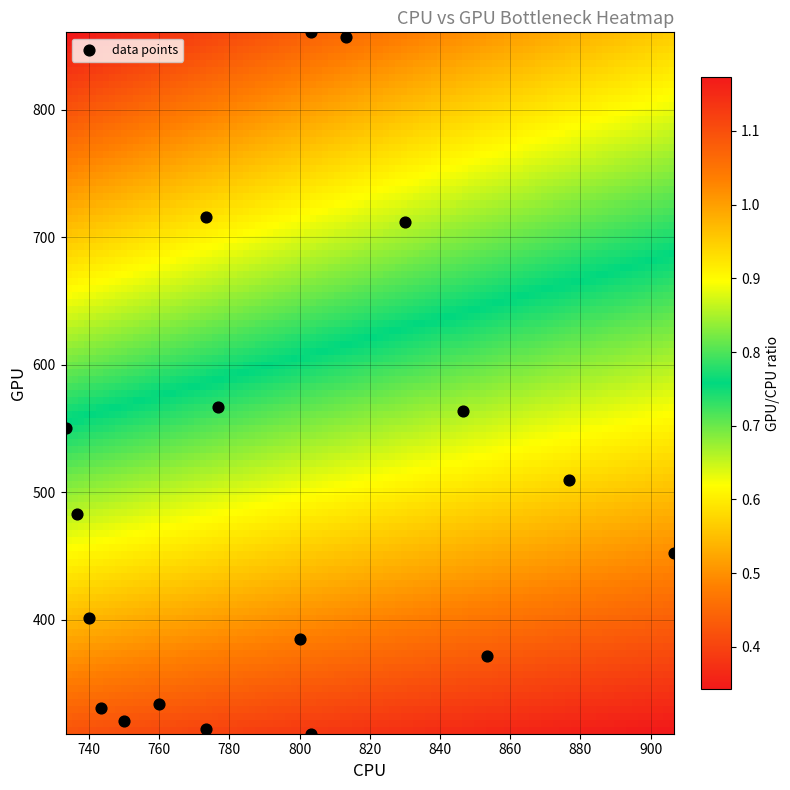

What is the range of X values (max minus min)?

173.3